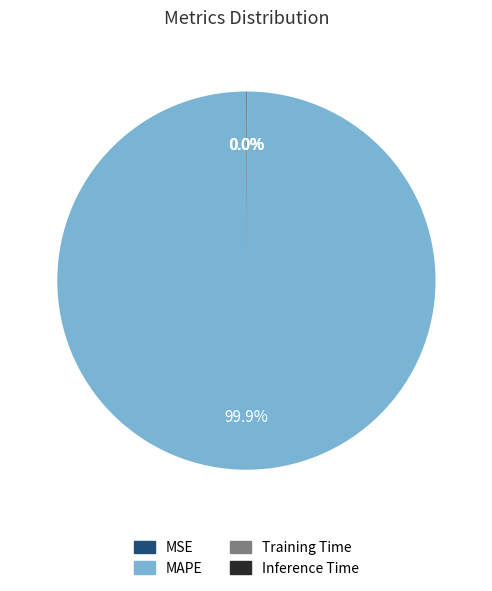

Which category accounts for the majority?

MAPE